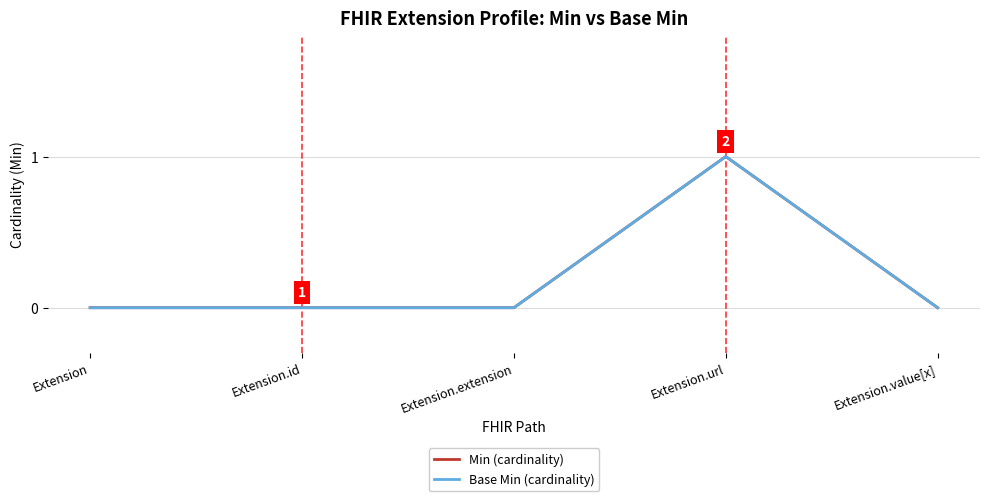

At Extension.url, list the series in order from smallest to largest.

Min (cardinality), Base Min (cardinality)